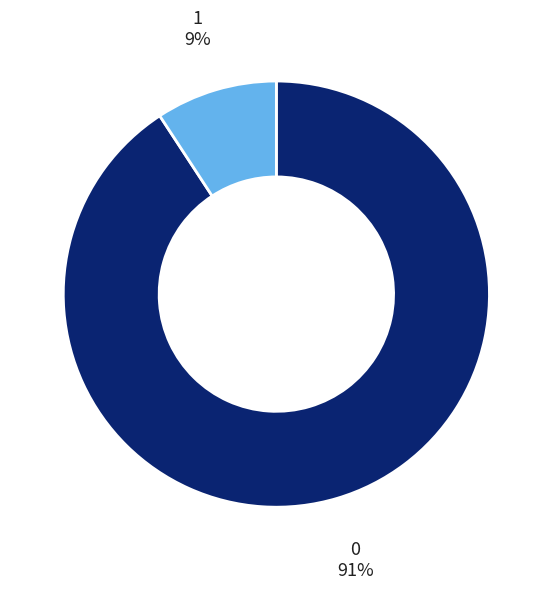

Does 0 represent more than half of the total?

Yes